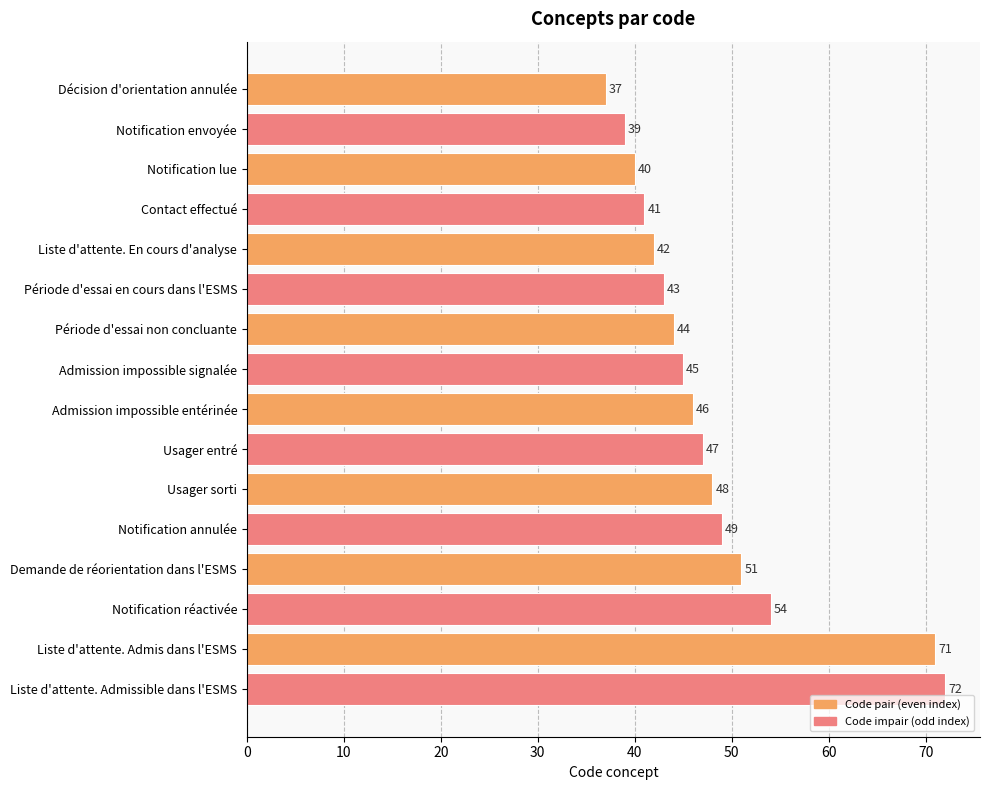

Where is the data nearest to the value 54?

Notification réactivée